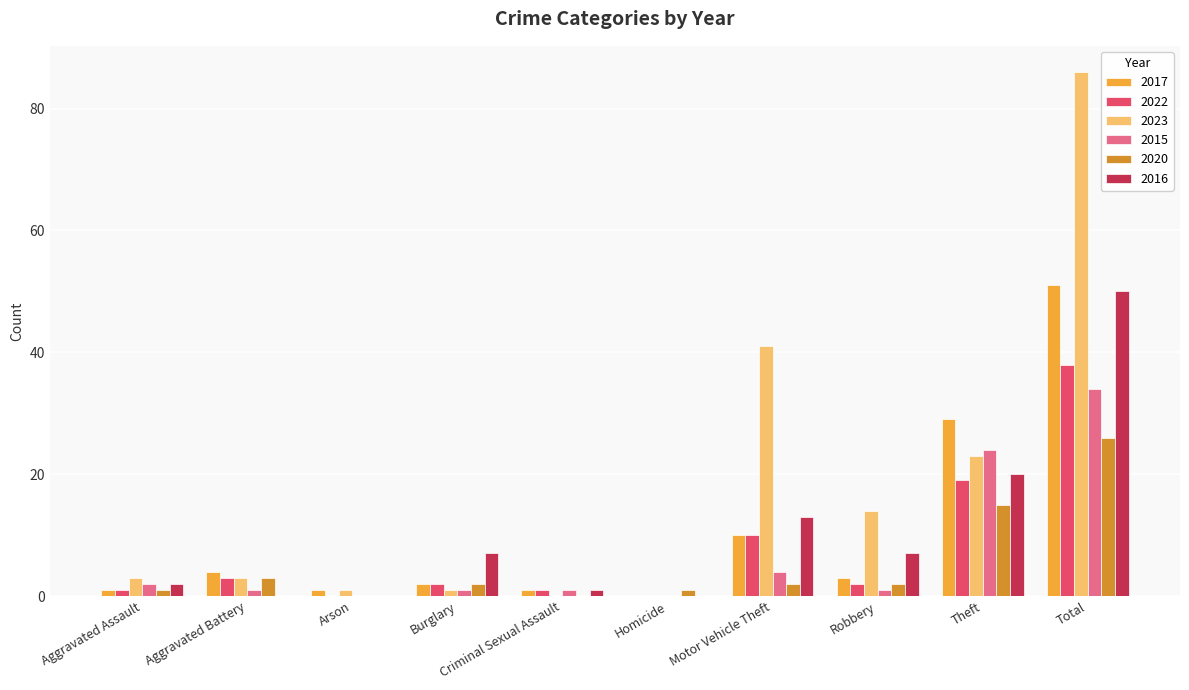

Is it true that 2015 equals 0 at Arson?

True